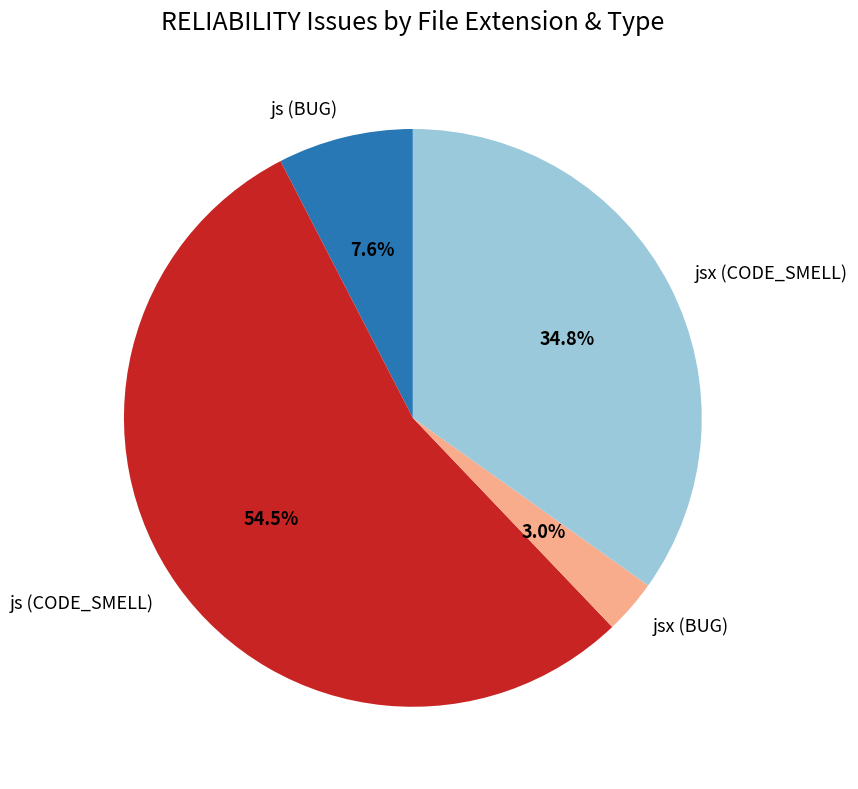

Between jsx (BUG) and jsx (CODE_SMELL), which is larger?

jsx (CODE_SMELL)